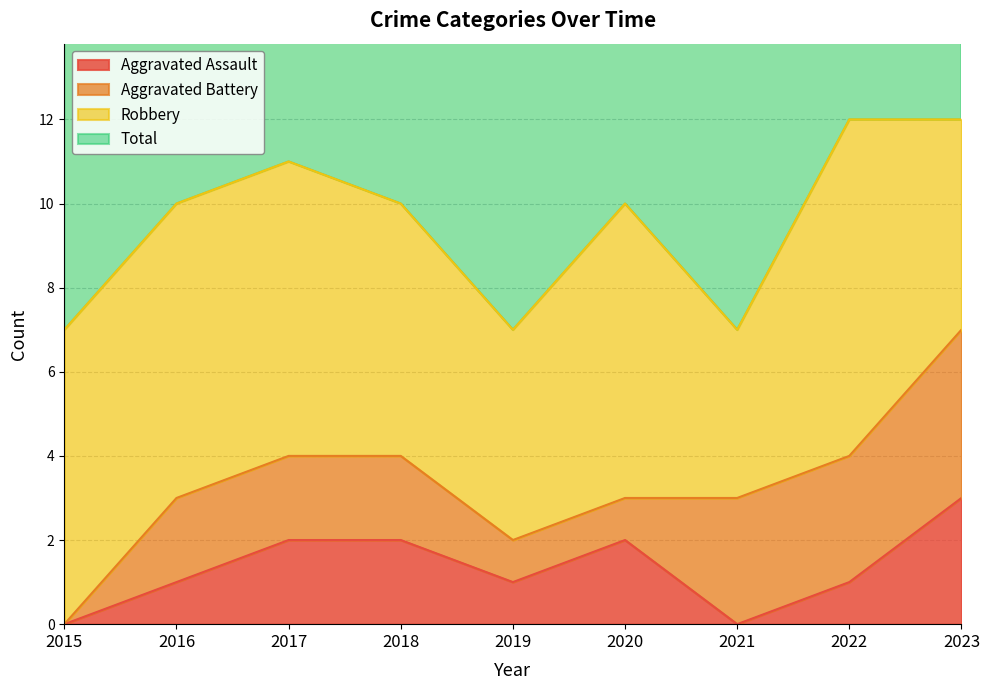

At which category does Total reach its first local peak?

2017